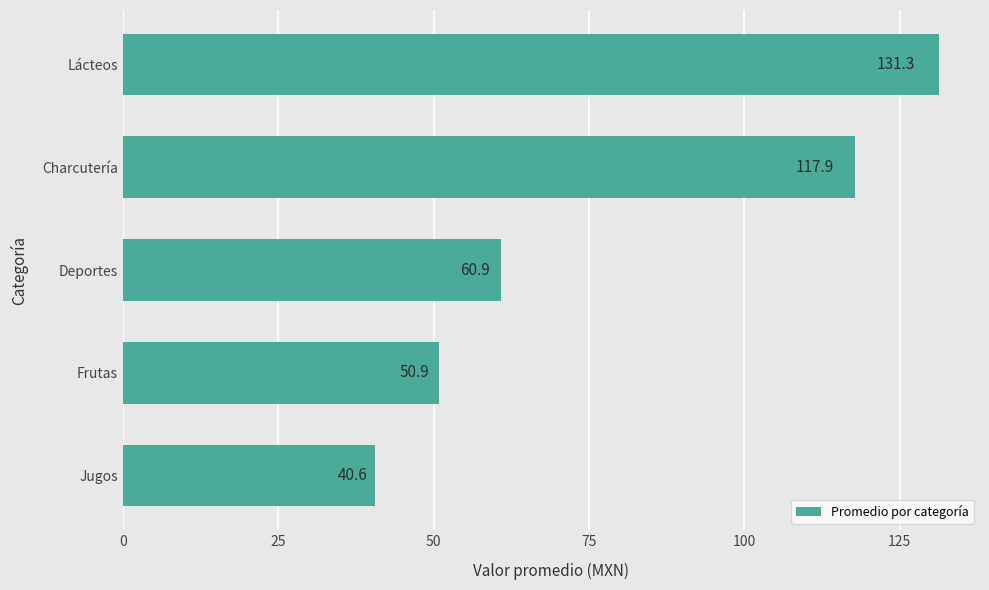

How many values exceed 60?

3